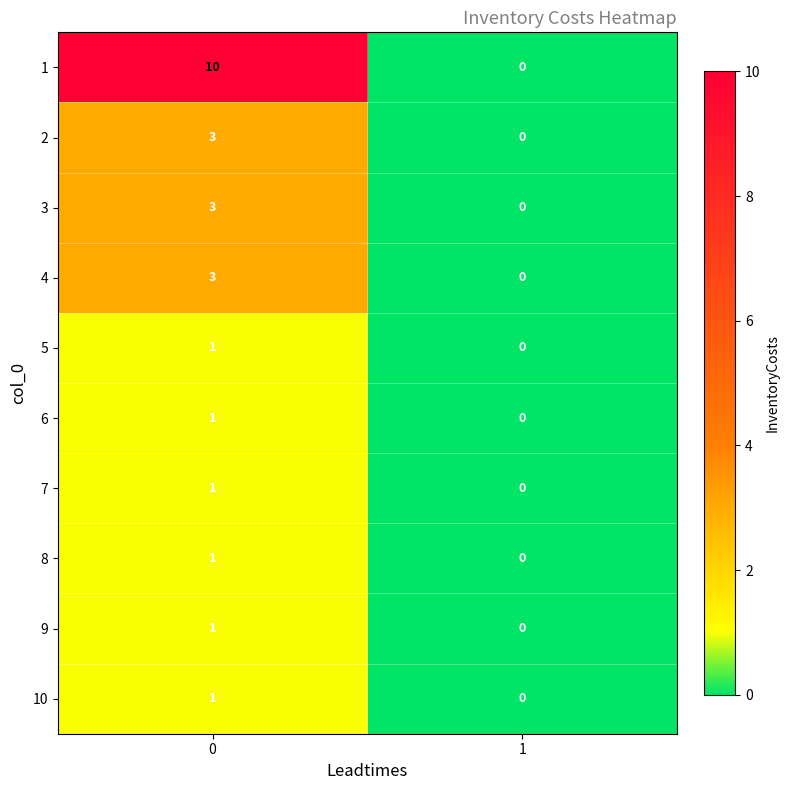

Reading left to right, what are all the values shown in this chart?

1: 0=10	1=0
2: 0=3	1=0
3: 0=3	1=0
4: 0=3	1=0
5: 0=1	1=0
6: 0=1	1=0
7: 0=1	1=0
8: 0=1	1=0
9: 0=1	1=0
10: 0=1	1=0